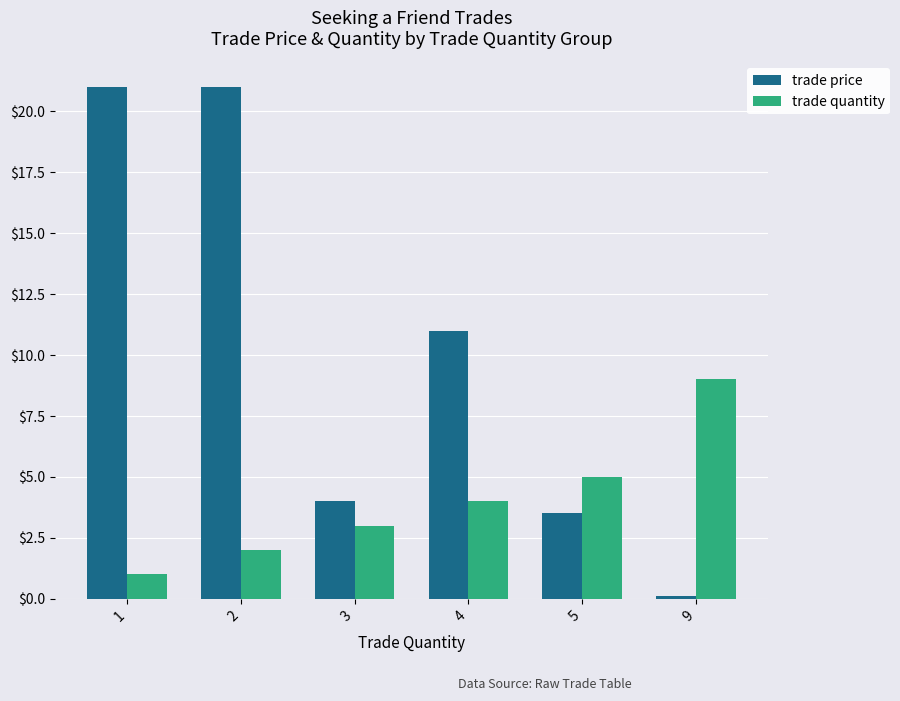

How many values in the trade price series are below 11?

3